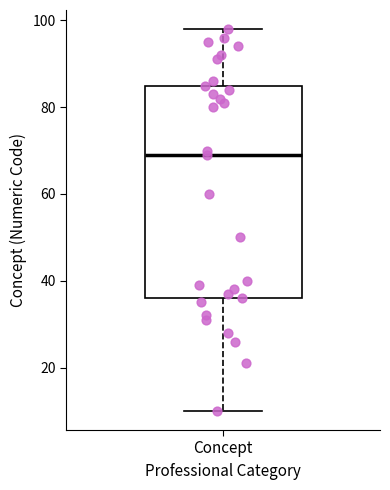

Read this box plot against the y-axis: the position of the median line, the range covered by the box, and the ends of both whiskers. The values are not printed on the chart, so give them approximately, as read against the axis.

median 70, box 36 to 86, whiskers 10 to 98